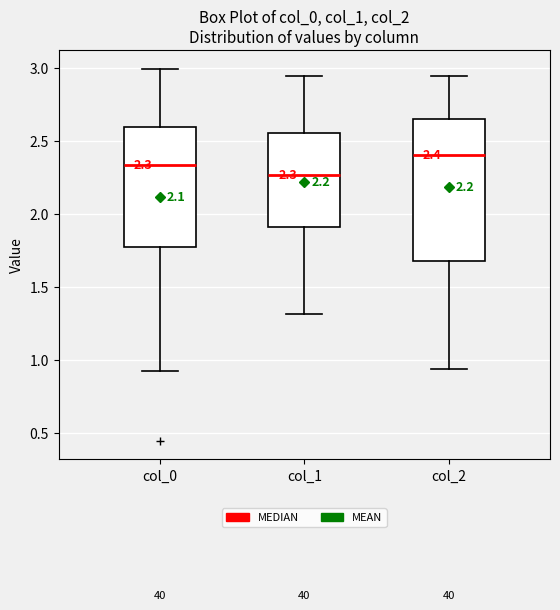

Which box is the tallest, from its lower edge to its upper edge?

col_2